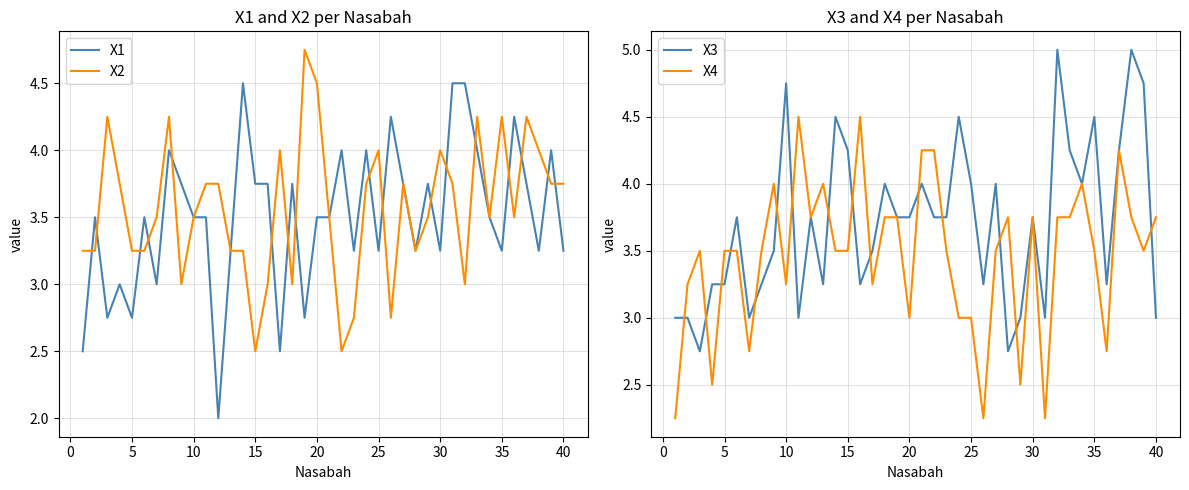

Rank the series by their maximum value, from highest to lowest.

X3, X2, X1, X4